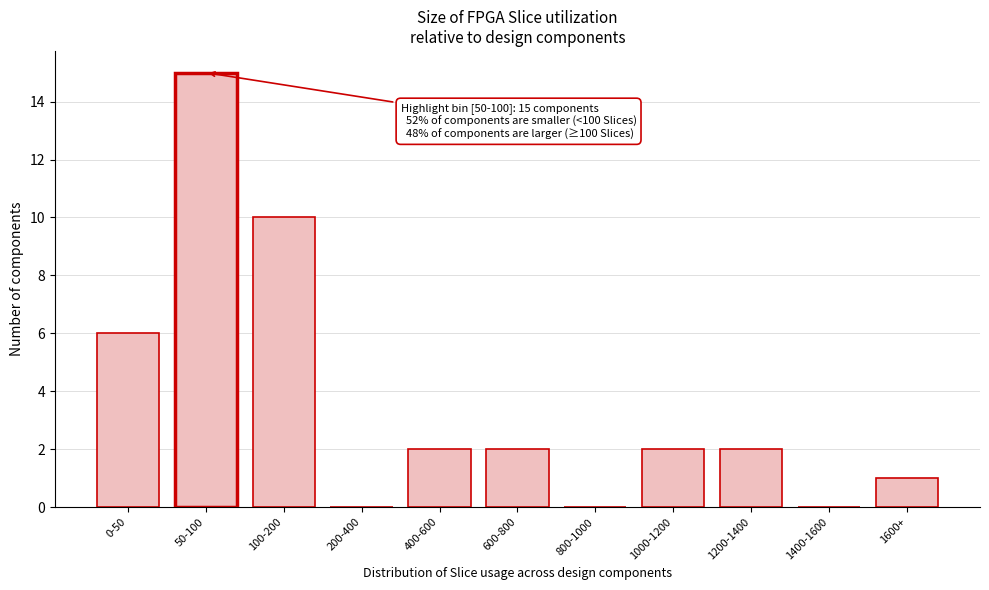

Reading right to left, what are all the values shown in this chart?

1600+=1	1400-1600=0	1200-1400=2	1000-1200=2	800-1000=0	600-800=2	400-600=2	200-400=0	100-200=10	50-100=15	0-50=6